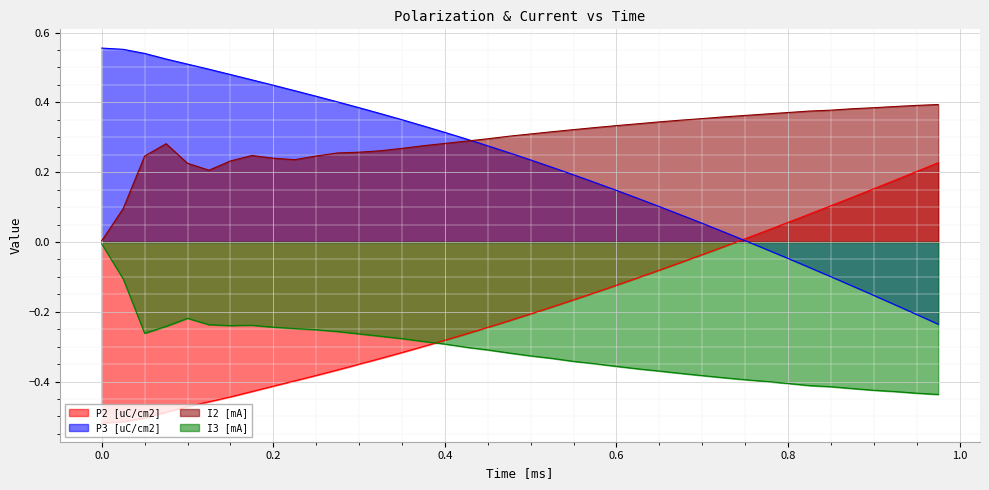

Rank the series at 0.6 from lowest to highest value.

I3 [mA], P2 [uC/cm2], P3 [uC/cm2], I2 [mA]